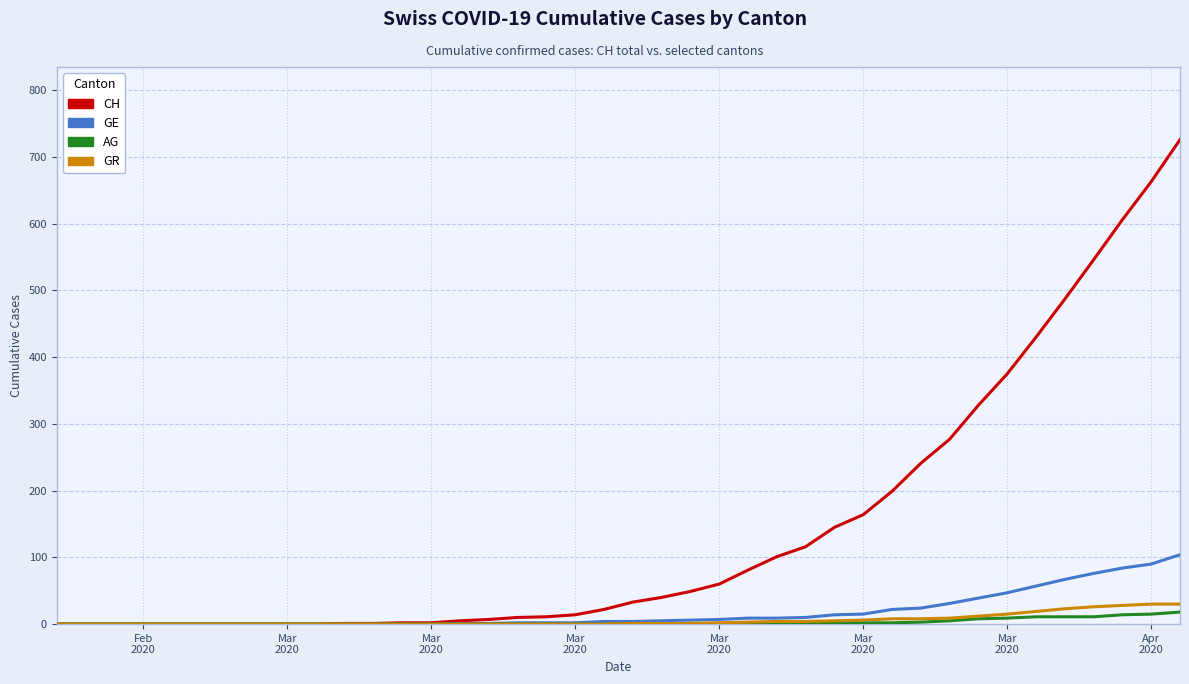

Which series has the largest total across all categories?

CH